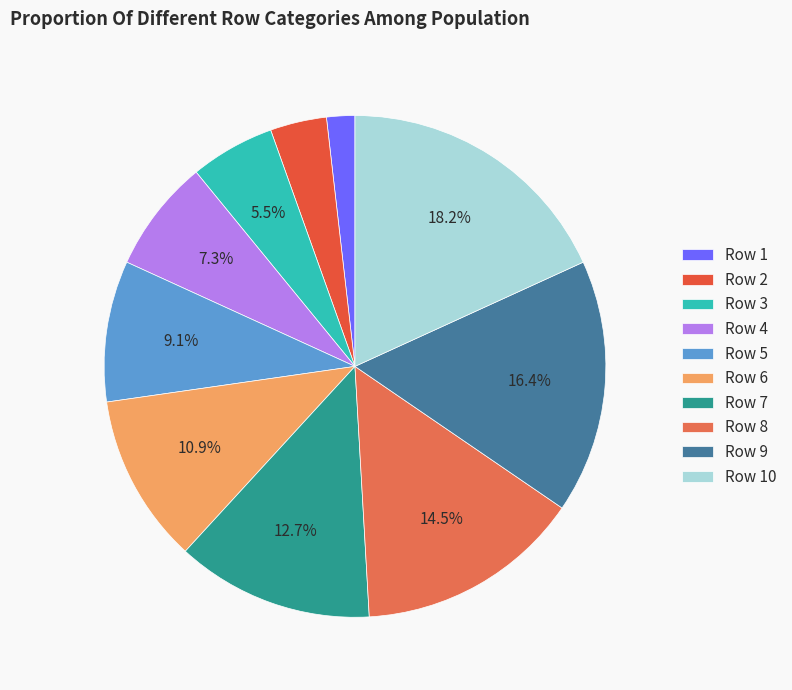

Is there a majority slice in this chart?

No